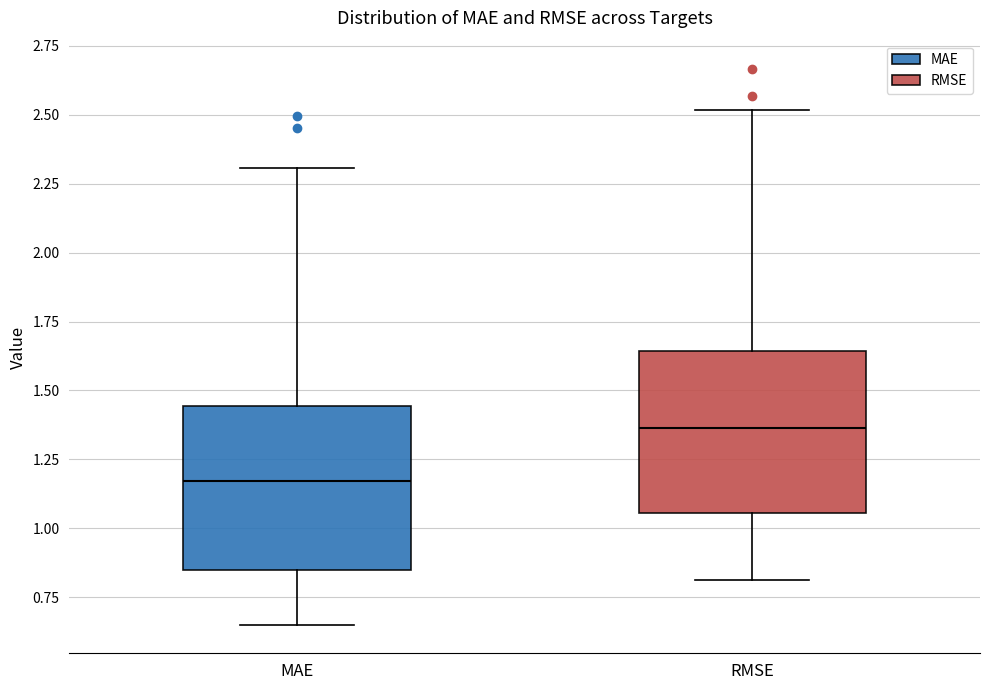

Where does the lower whisker of the box for RMSE end on the y-axis? The values are not printed on the chart, so give them approximately, as read against the axis.

0.80